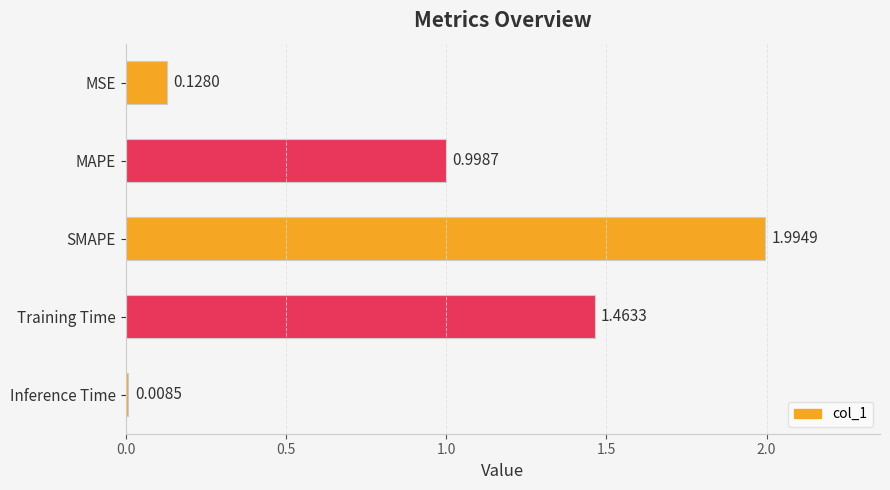

What is the sum of the values at Inference Time and SMAPE?

2.0